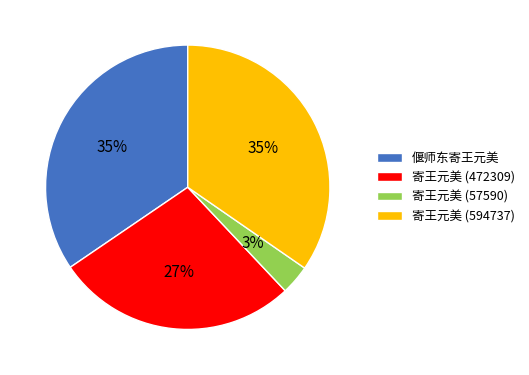

Is 寄王元美 (472309) the majority of the pie?

No